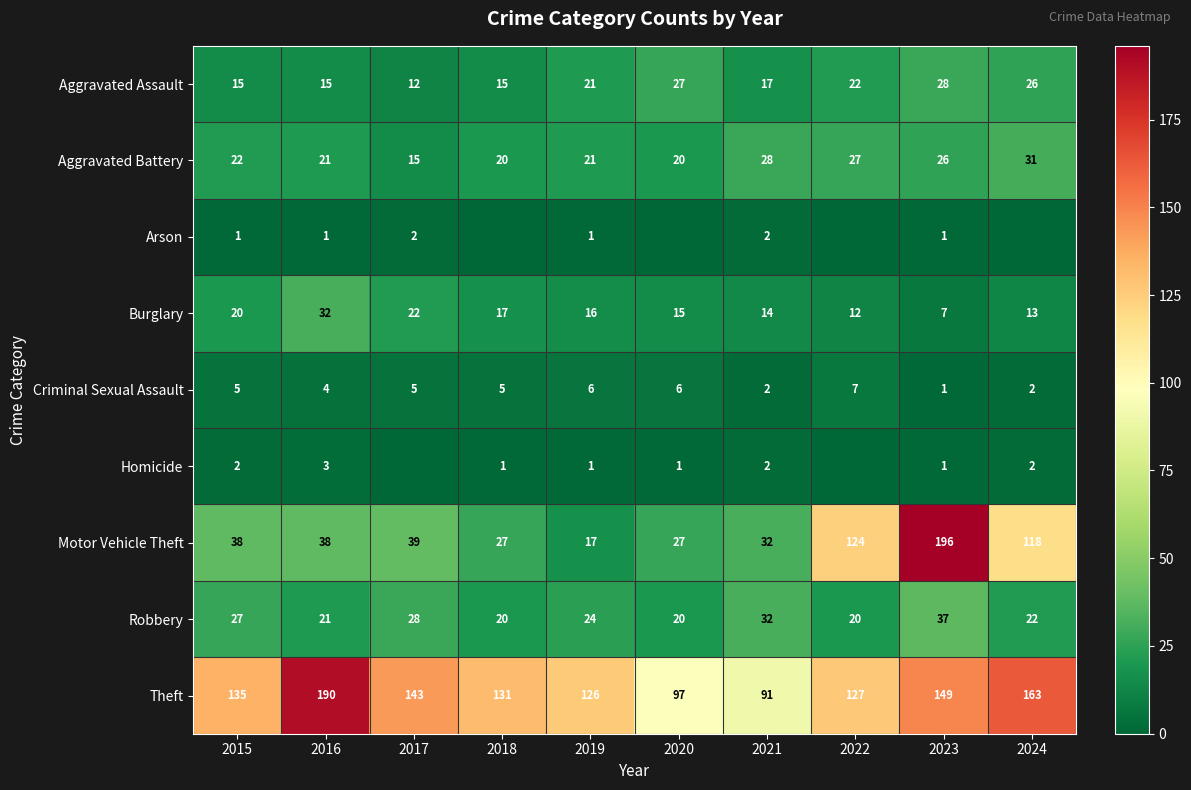

What is the sum of all Criminal Sexual Assault values?

43